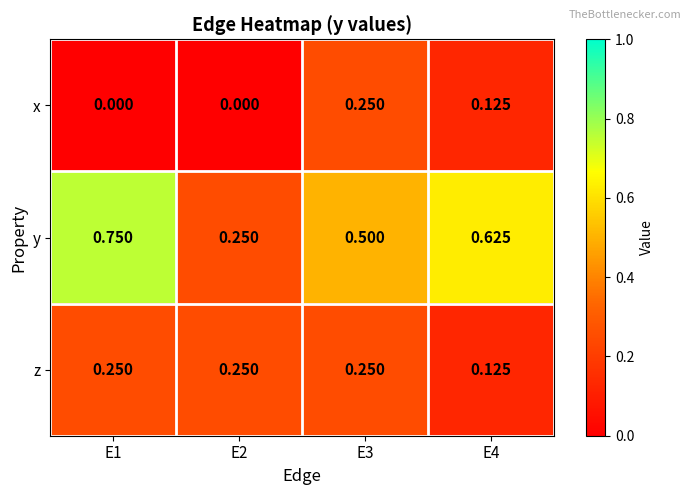

List the series in order of their overall mean, highest first.

y, z, x